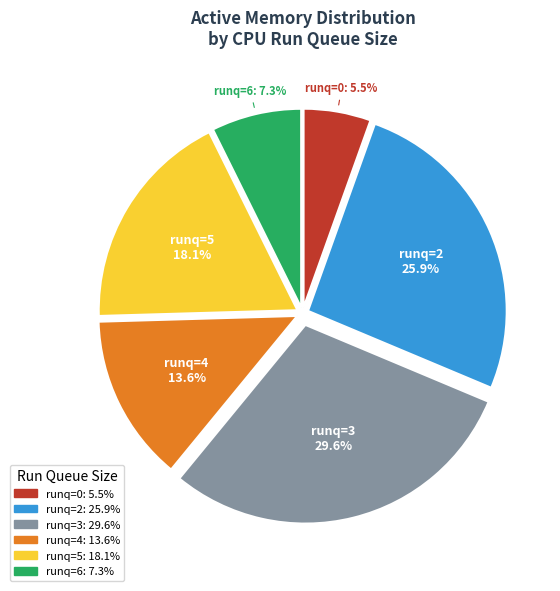

Count the number of slices in the pie.

6